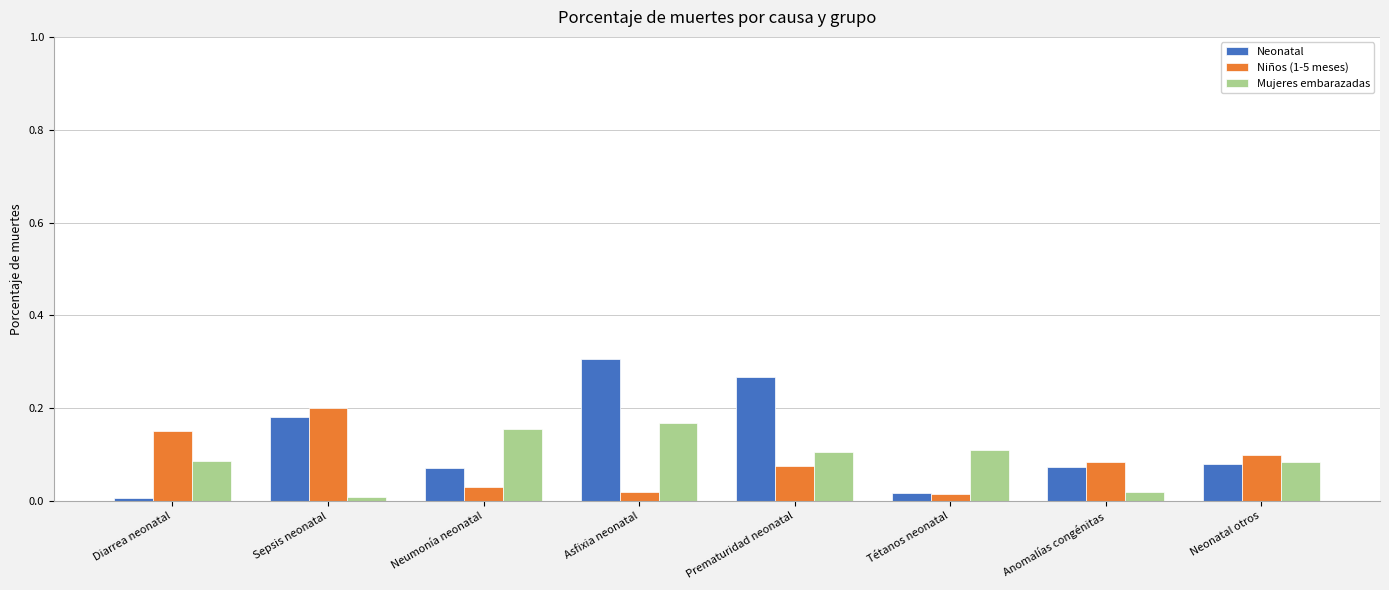

What is the label of the 2nd bar from the right?

Anomalías congénitas